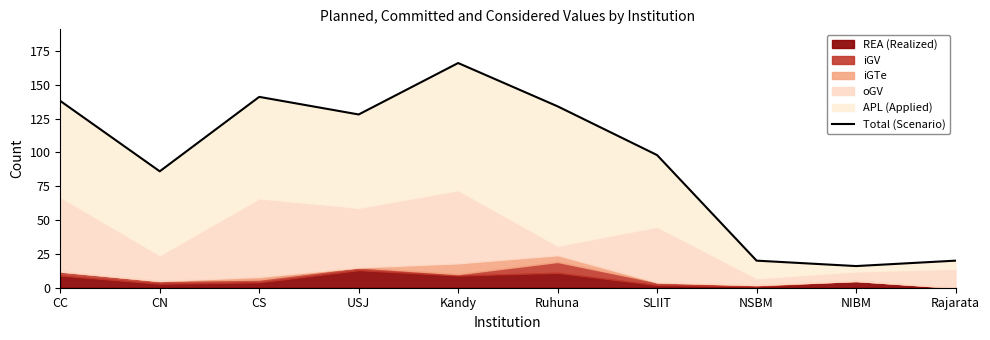

List the labels in order of value, largest first.

Kandy, CS, CC, Ruhuna, USJ, SLIIT, CN, NSBM, Rajarata, NIBM